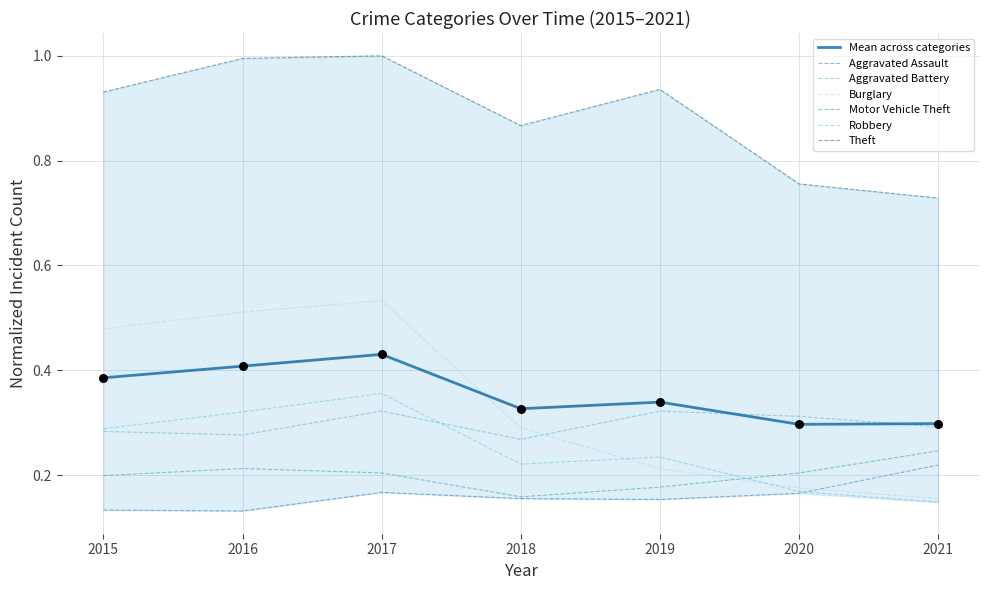

Which series contains the lowest Y value?

Aggravated Assault